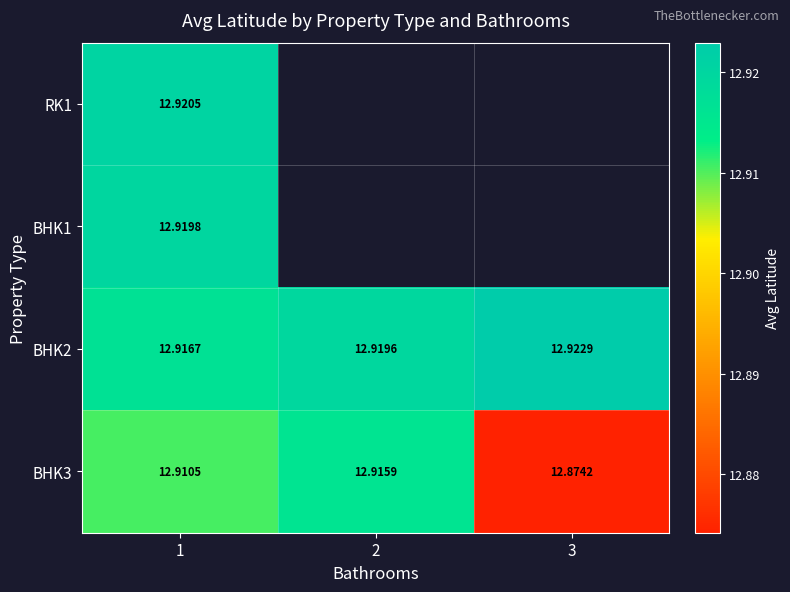

At which category does the chart reach its minimum across all series?

3